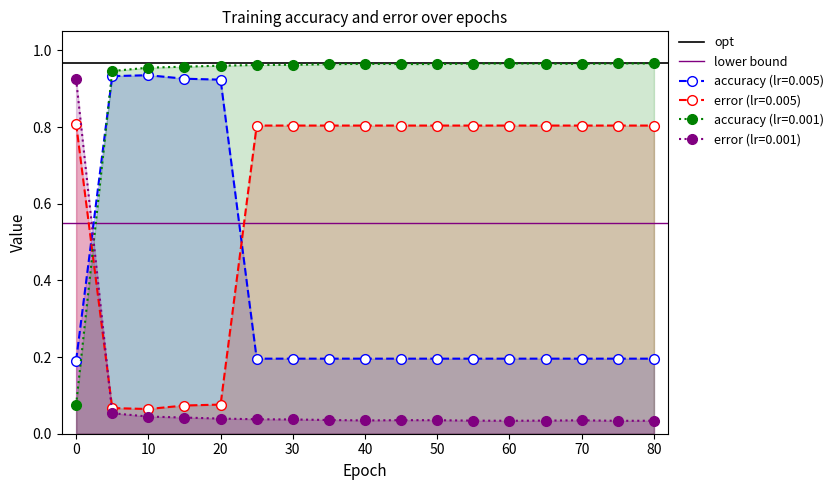

Is it true that error (lr=0.005) equals 1.1 at 40?

False